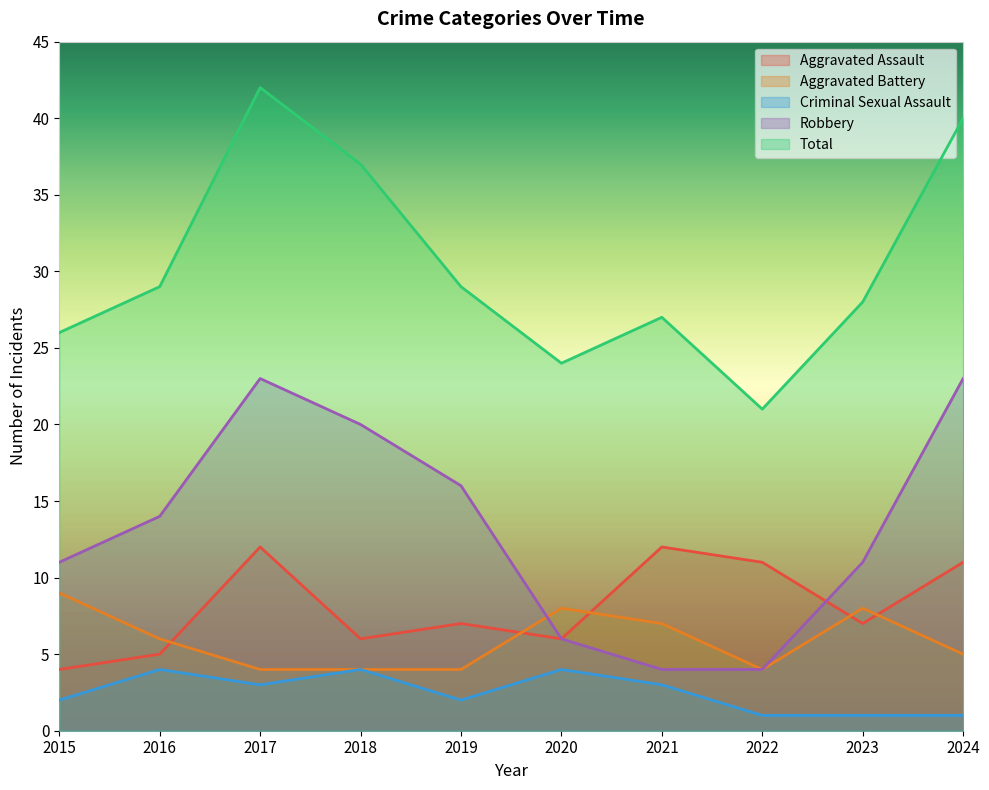

True or false: Robbery and Criminal Sexual Assault intersect in this chart.

False